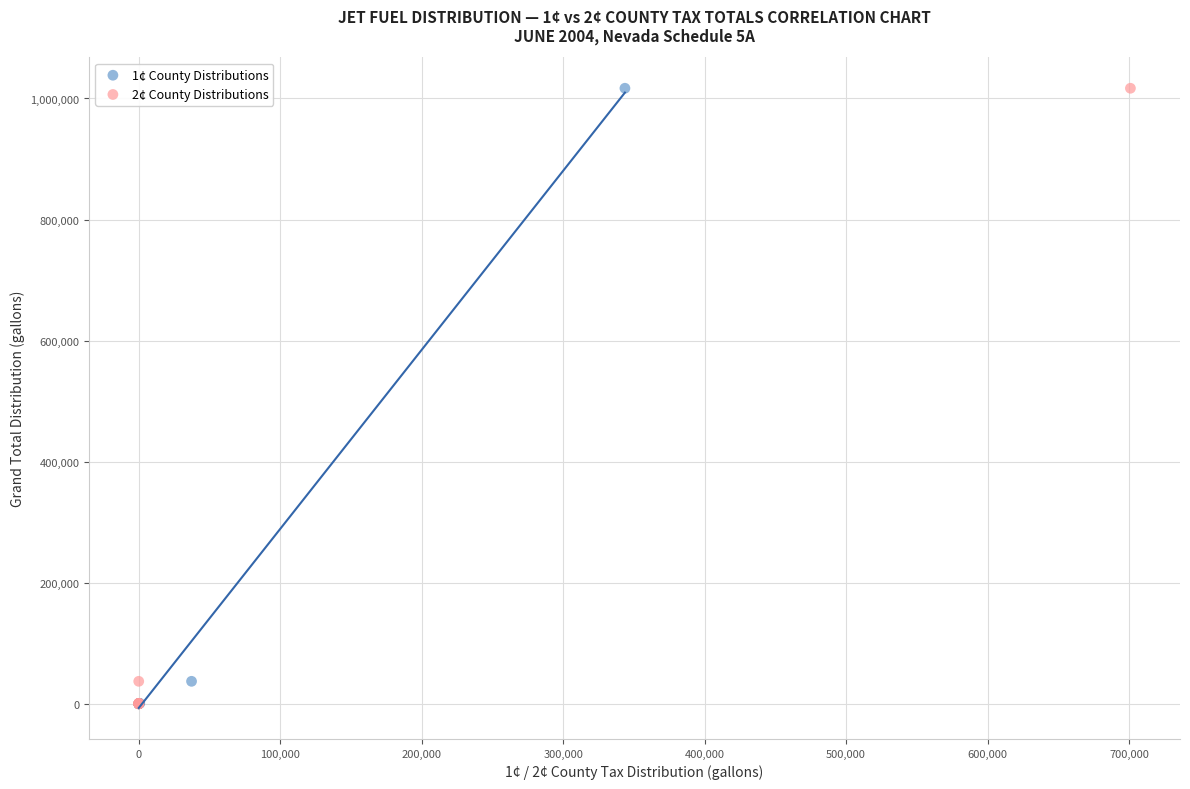

What are all the series names shown in the legend?

1¢ County Distributions, 2¢ County Distributions